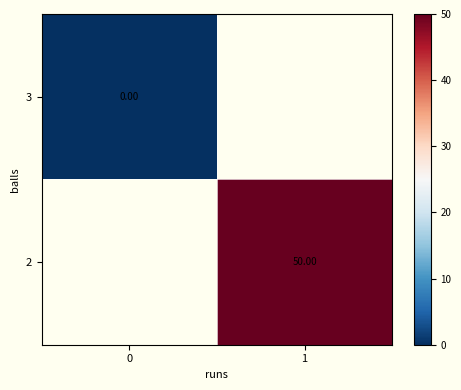

The 2 series shows 16.8 at 1. True or false?

False